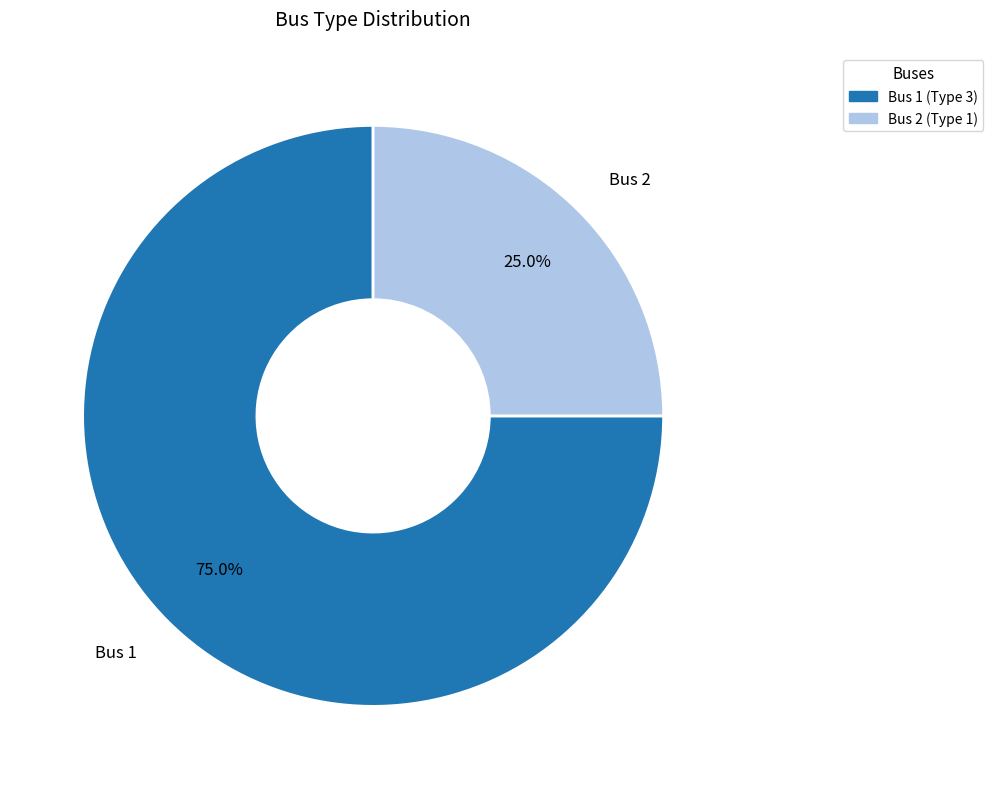

The Bus 1 slice represents 70% of the pie. True or false?

False